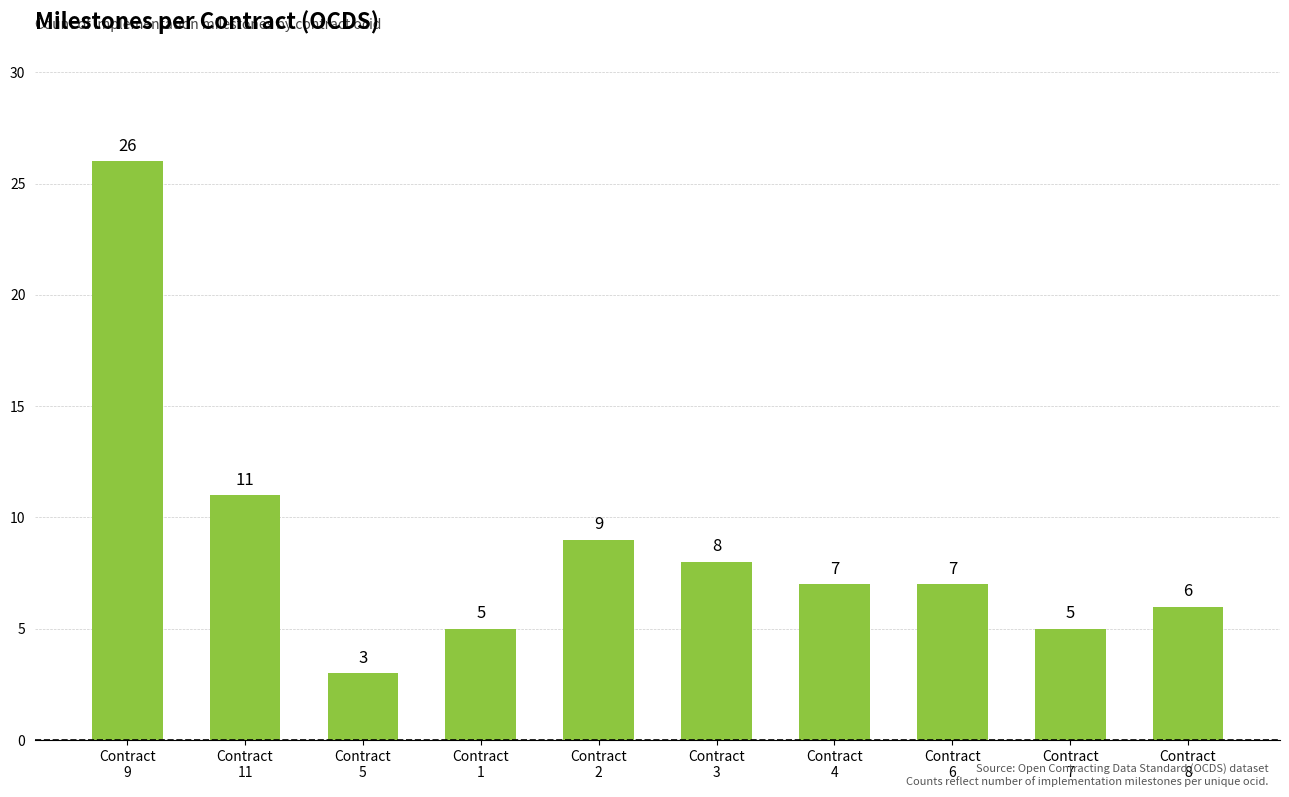

The chart shows a value of 13 at Contract
3. True or false?

False